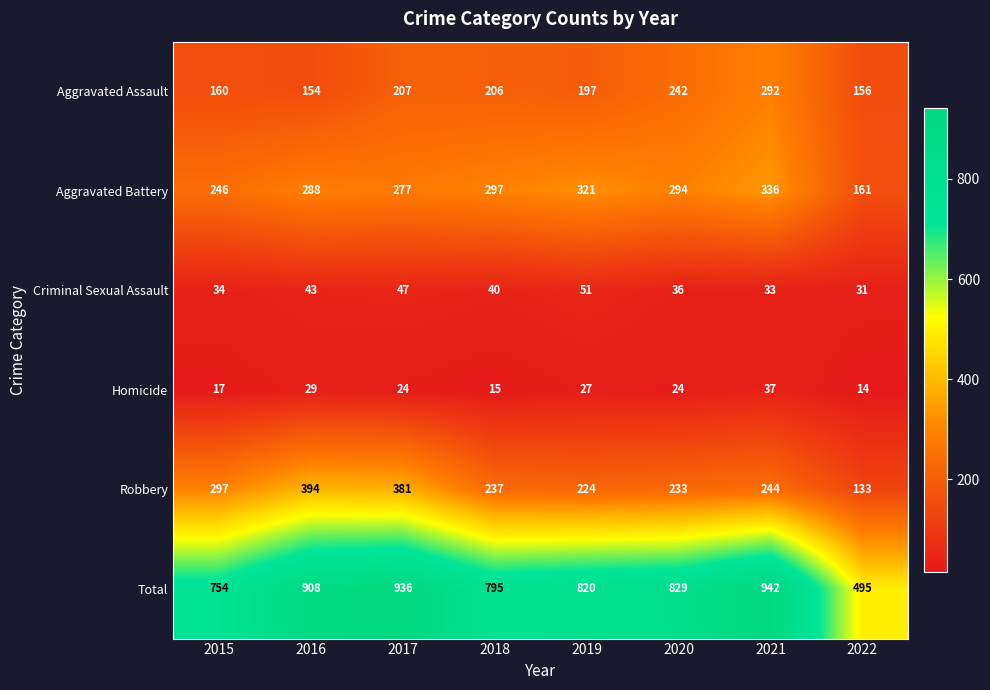

At how many categories does at least one series exceed 191?

8